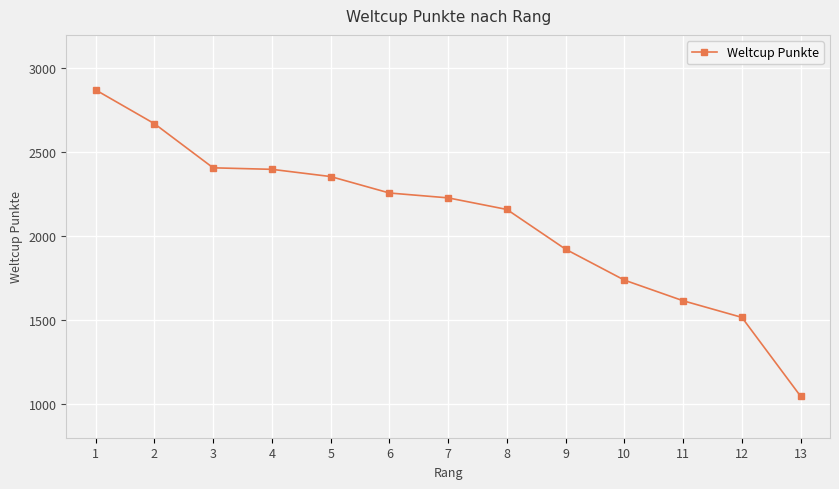

How many lines are shown in the chart?

1